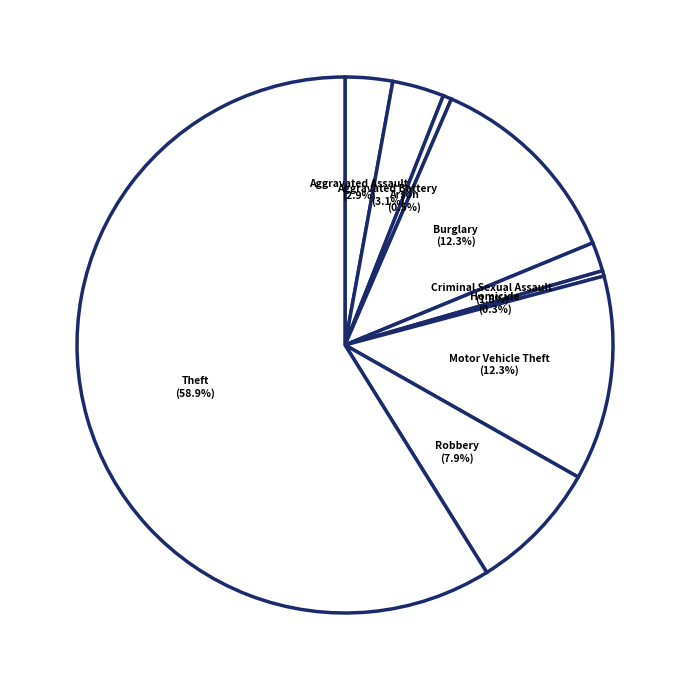

Which category has the biggest portion of the pie?

Theft